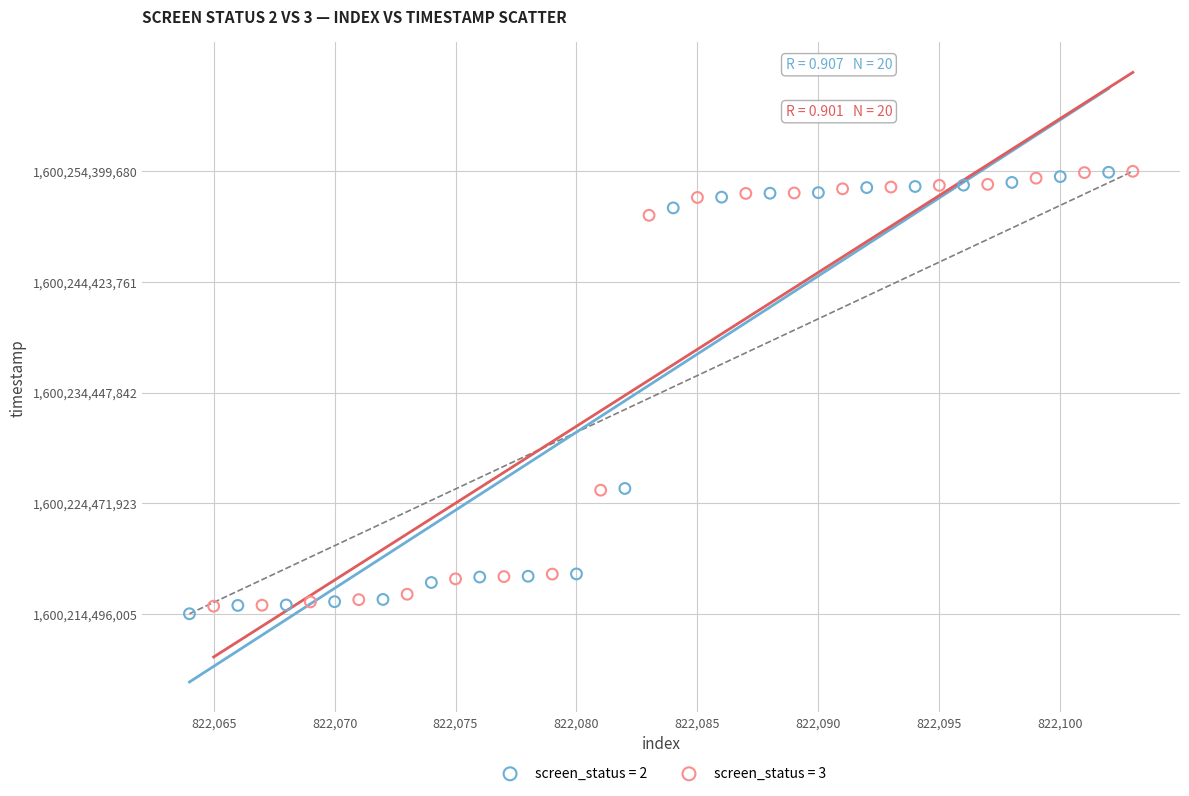

What are all the series names shown in the legend?

screen_status = 2, screen_status = 3